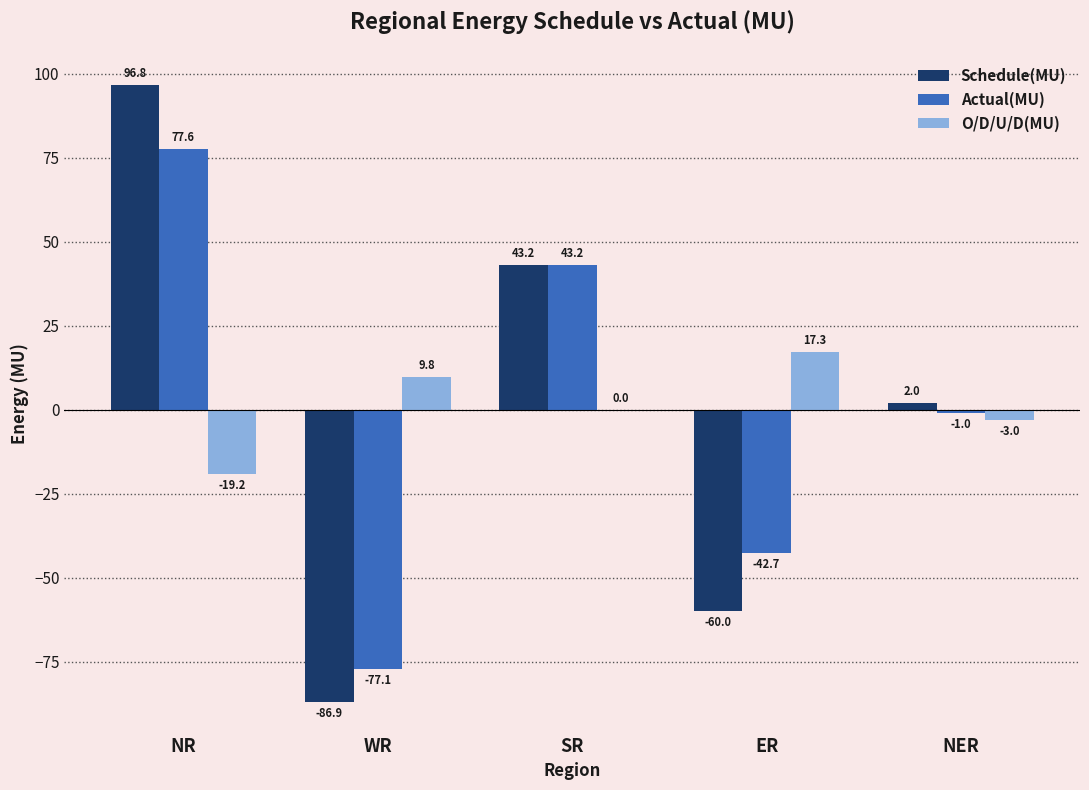

At which category is the sum across all series the highest?

NR